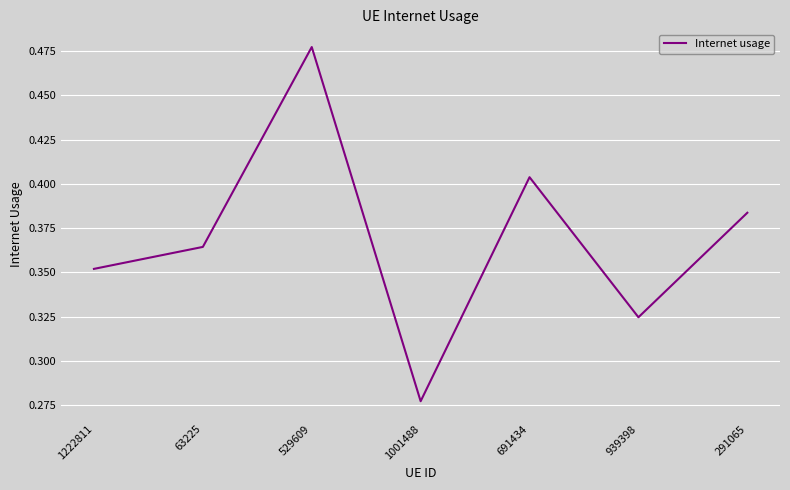

Which category has the lowest value across all series?

1001488